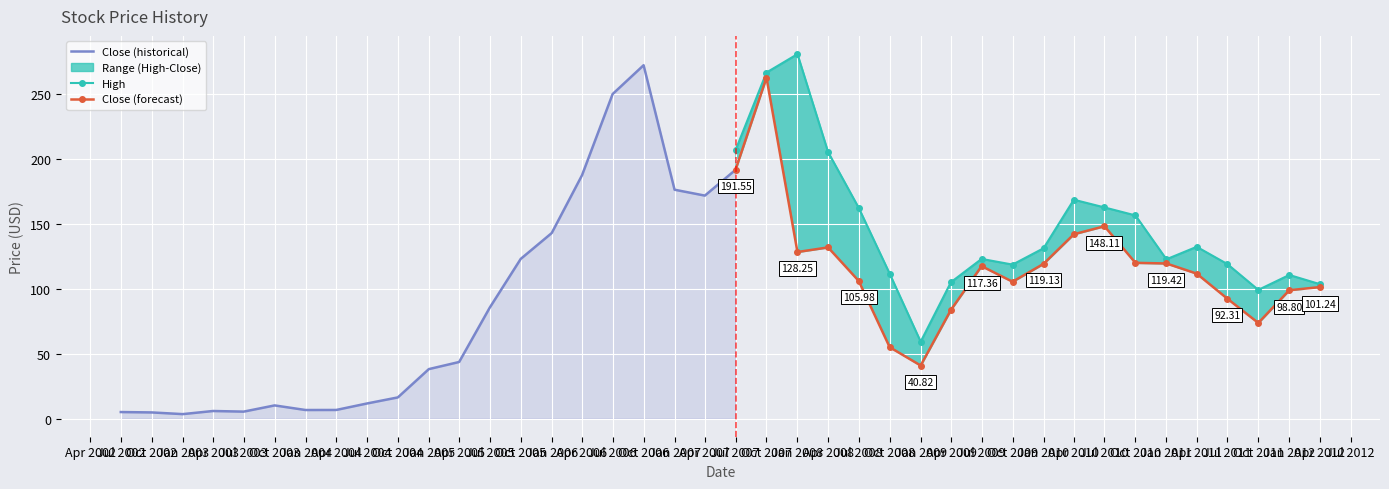

Between 2008-04-01 and 2005-01-01, which is larger?

2008-04-01